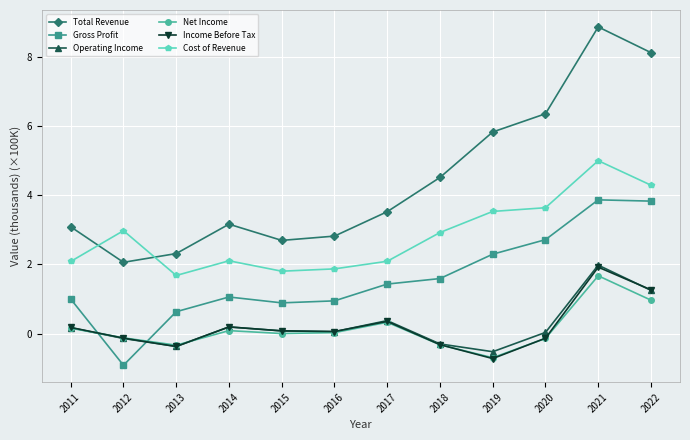

True or false: Cost of Revenue and Gross Profit cross at least once.

False